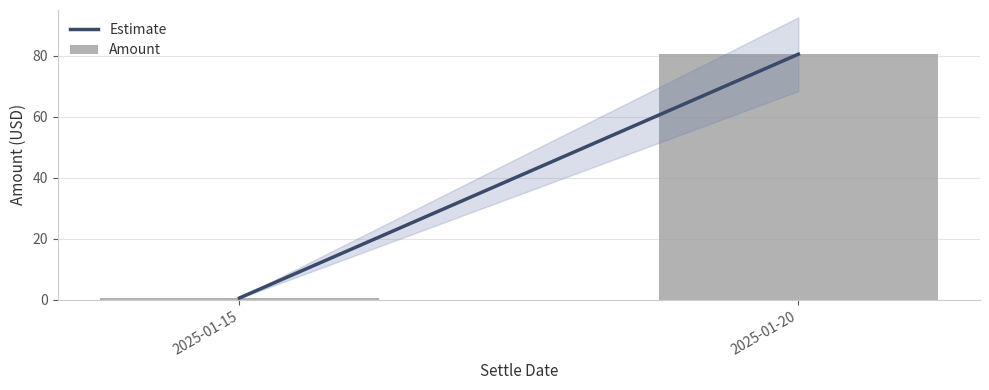

What is the difference between the values at 2025-01-15 and 2025-01-20?

79.9